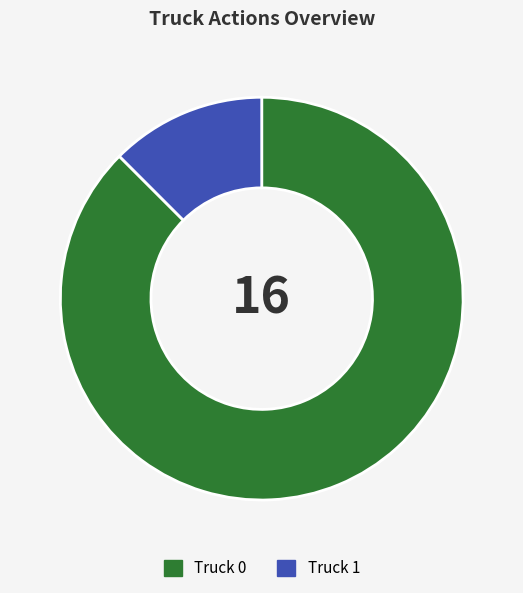

Rank the categories by value from highest to lowest.

Truck 0, Truck 1